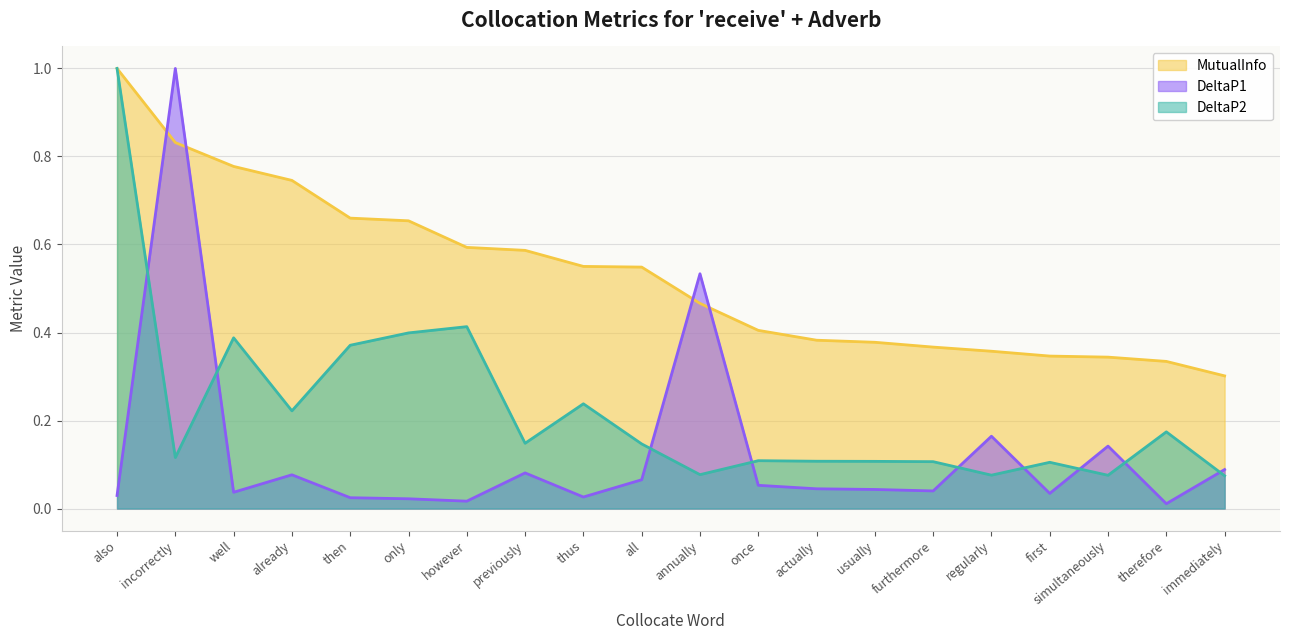

At how many categories does at least one series exceed 0?

20